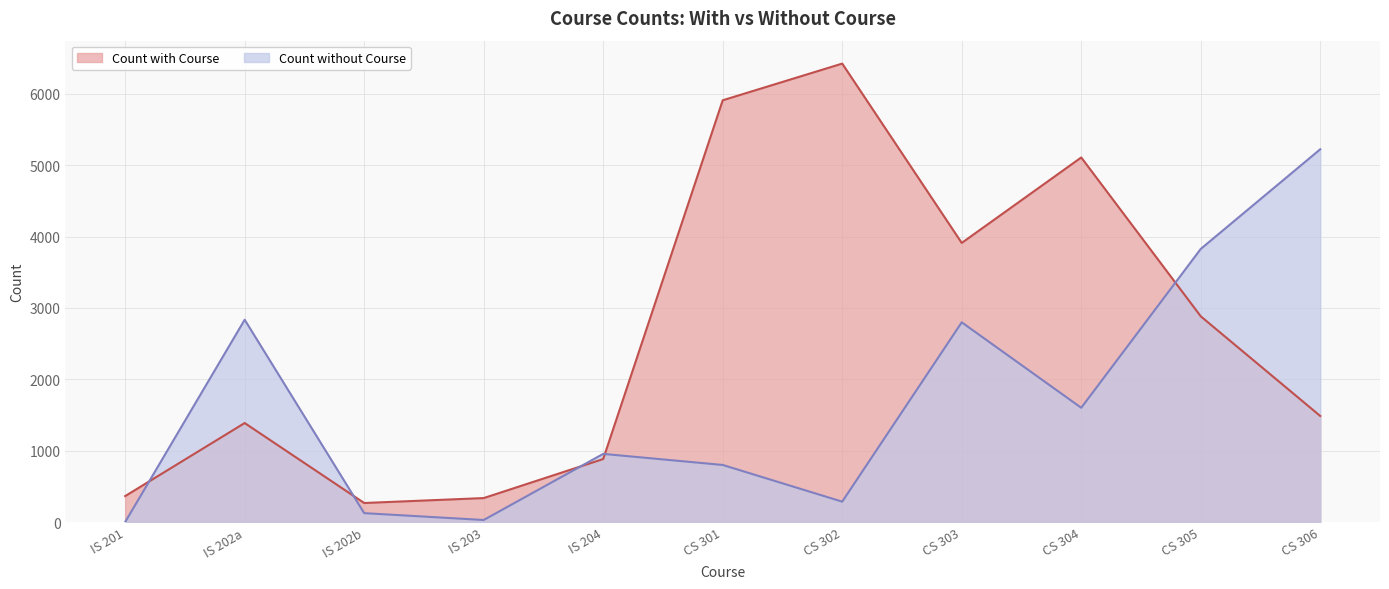

What are all the series names shown in the legend?

Count with Course, Count without Course